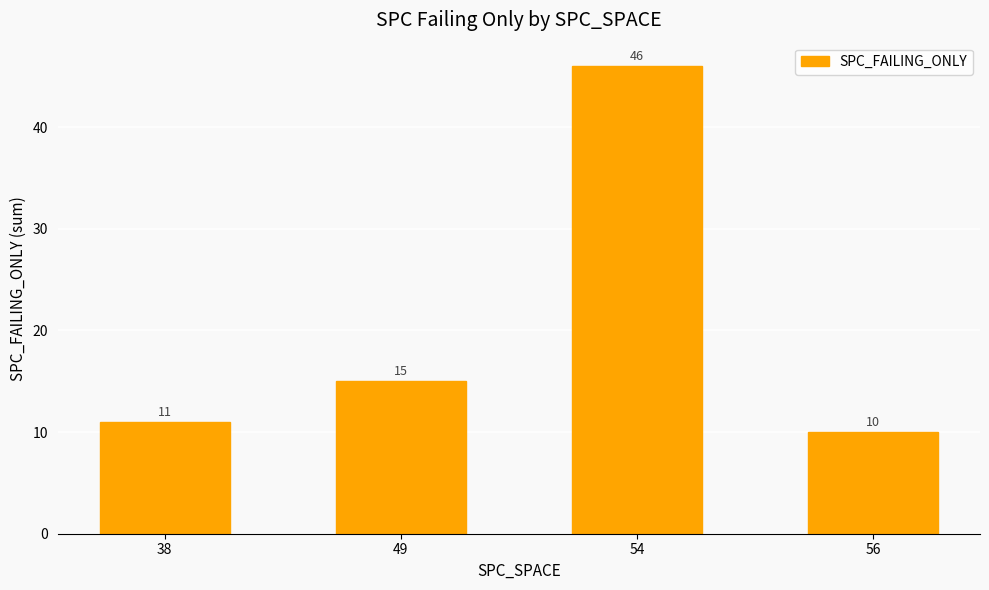

Rank the categories by value from lowest to highest.

56, 38, 49, 54